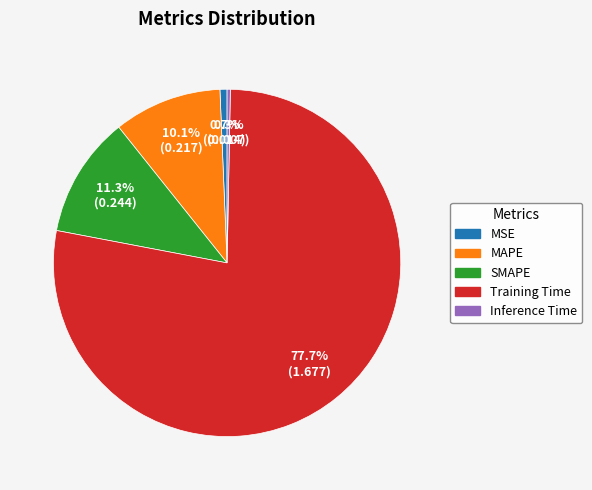

To the nearest percent, what portion does Training Time represent?

78%